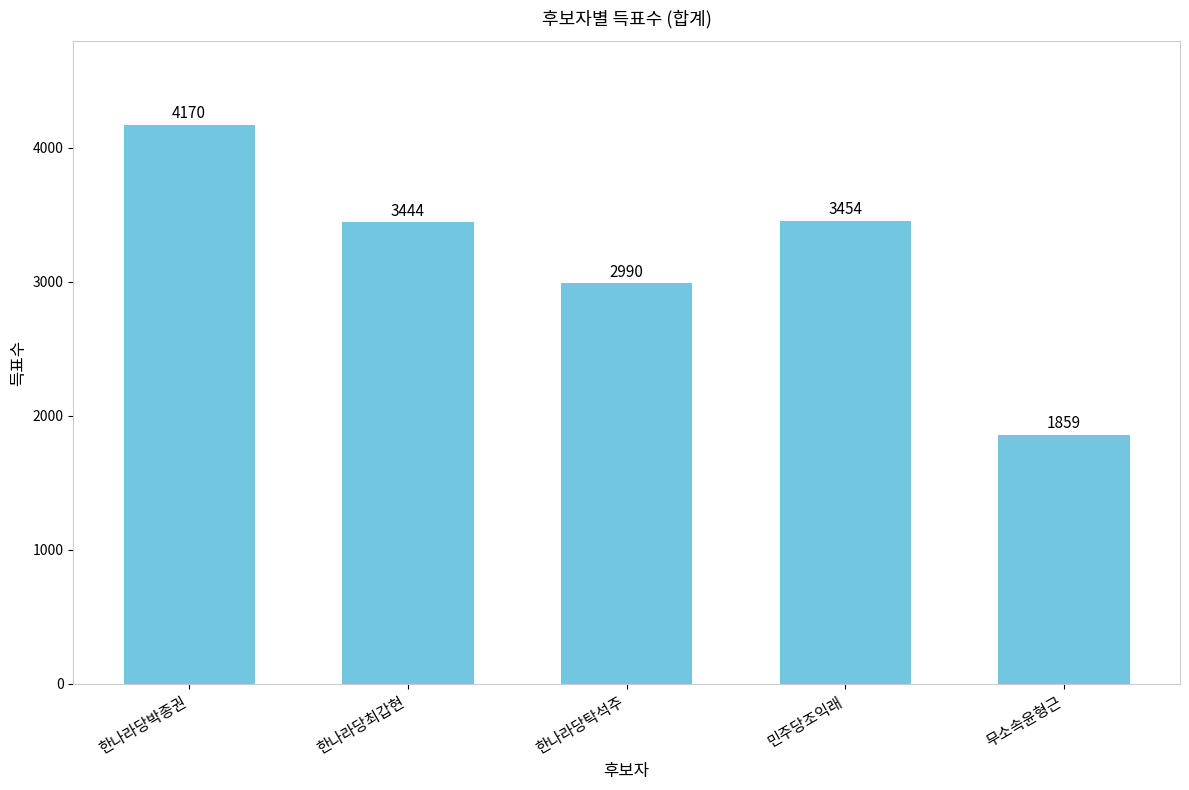

Where is the data nearest to the value 3014?

한나라당탁석주